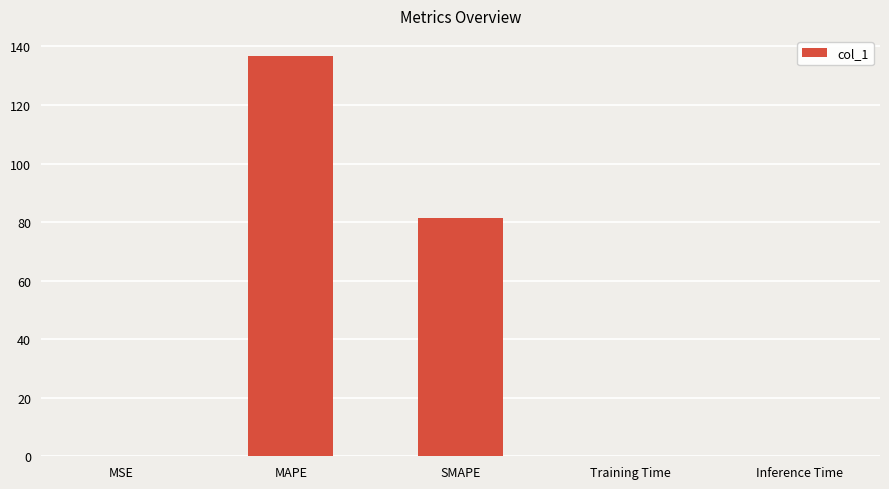

What is the greatest value displayed?

136.7